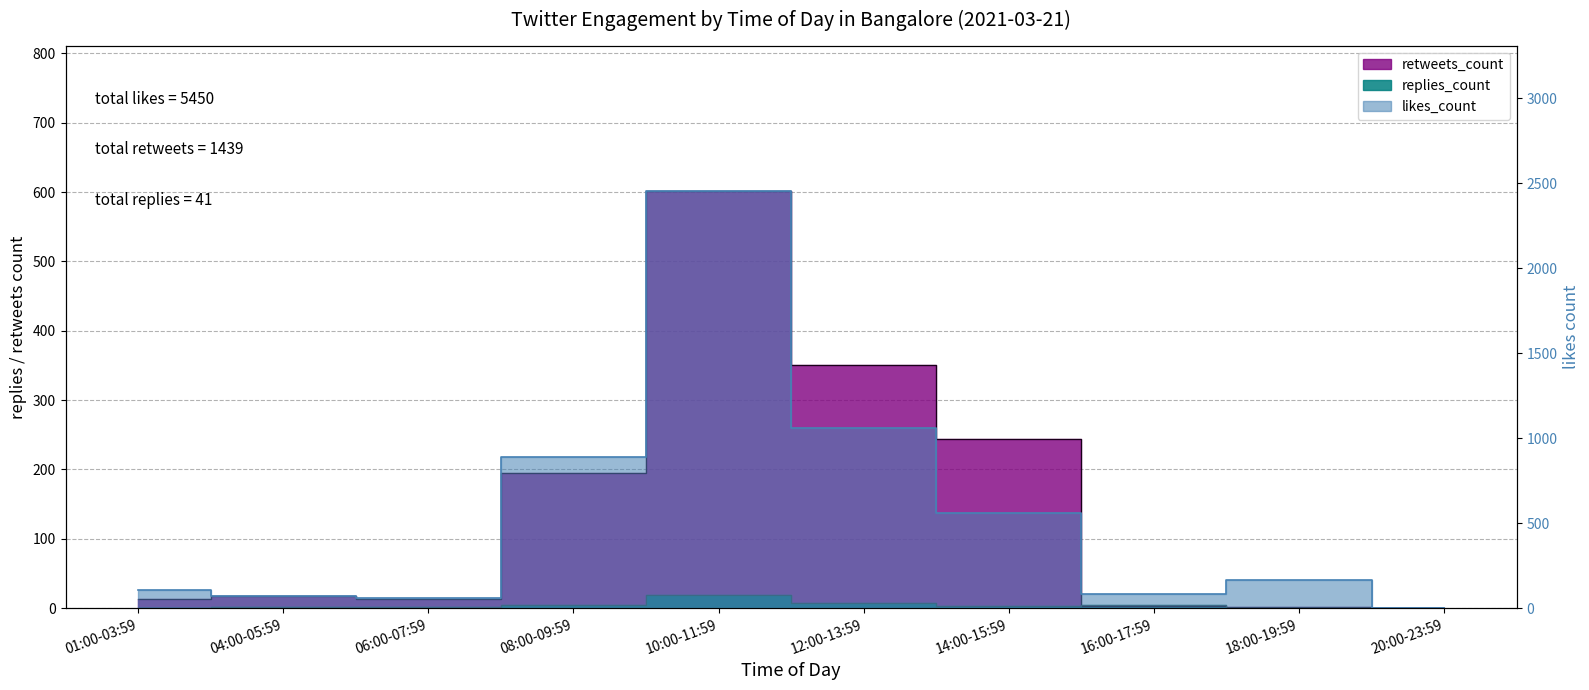

At which category is the sum across all series the highest?

10:00-11:59